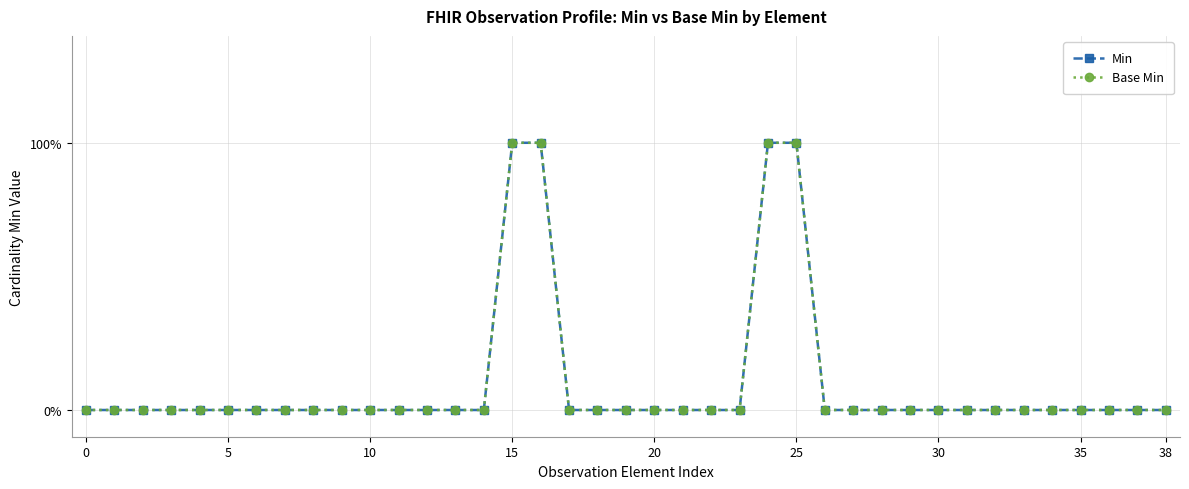

Does the chart have visible grid lines?

Yes